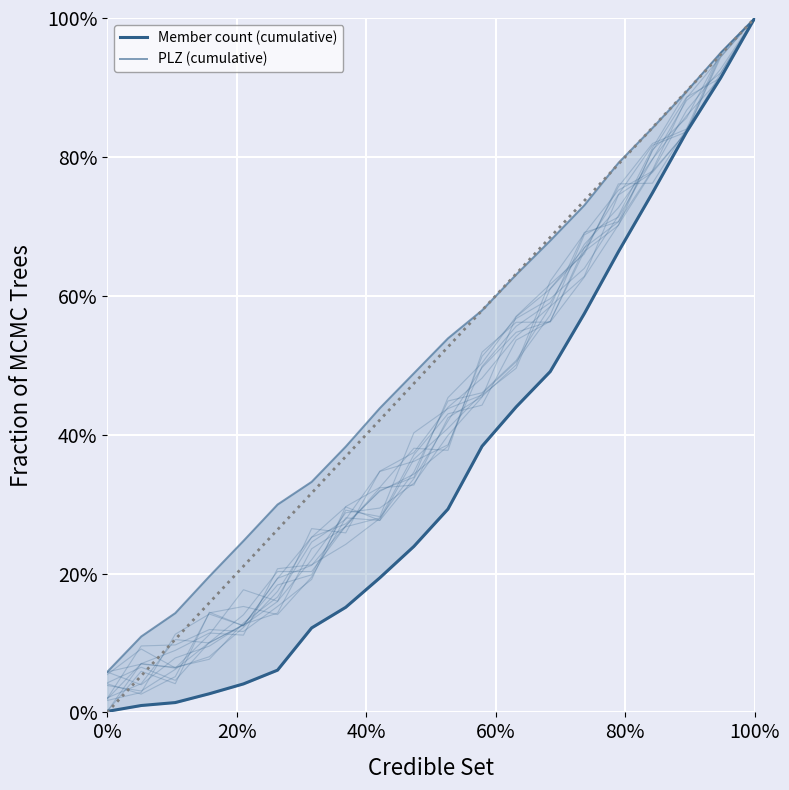

Which series has the largest total across all categories?

PLZ (cumulative)